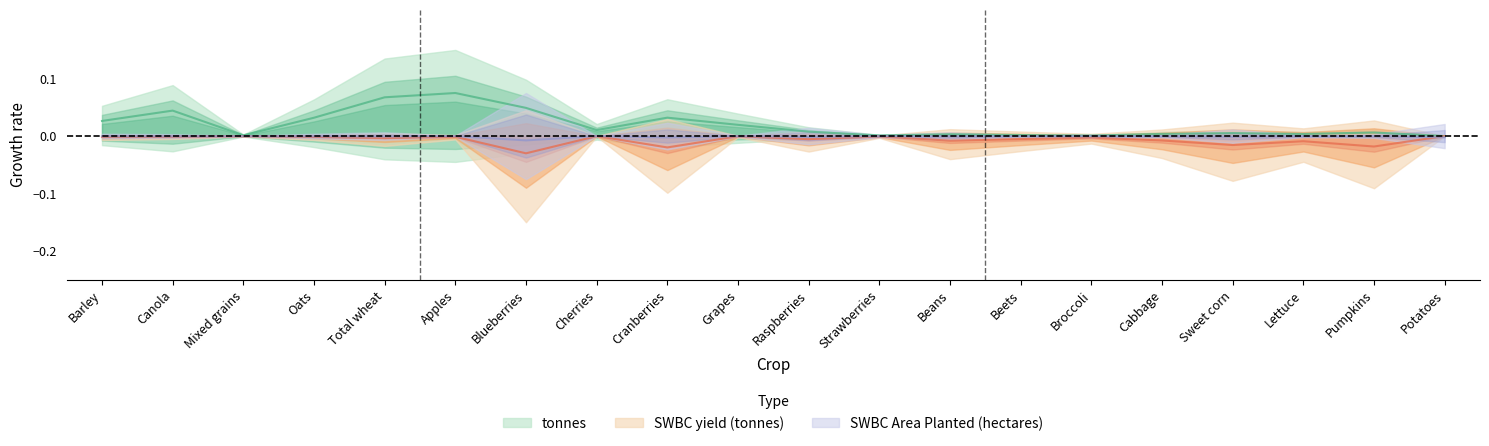

What position from the left is Beets?

14